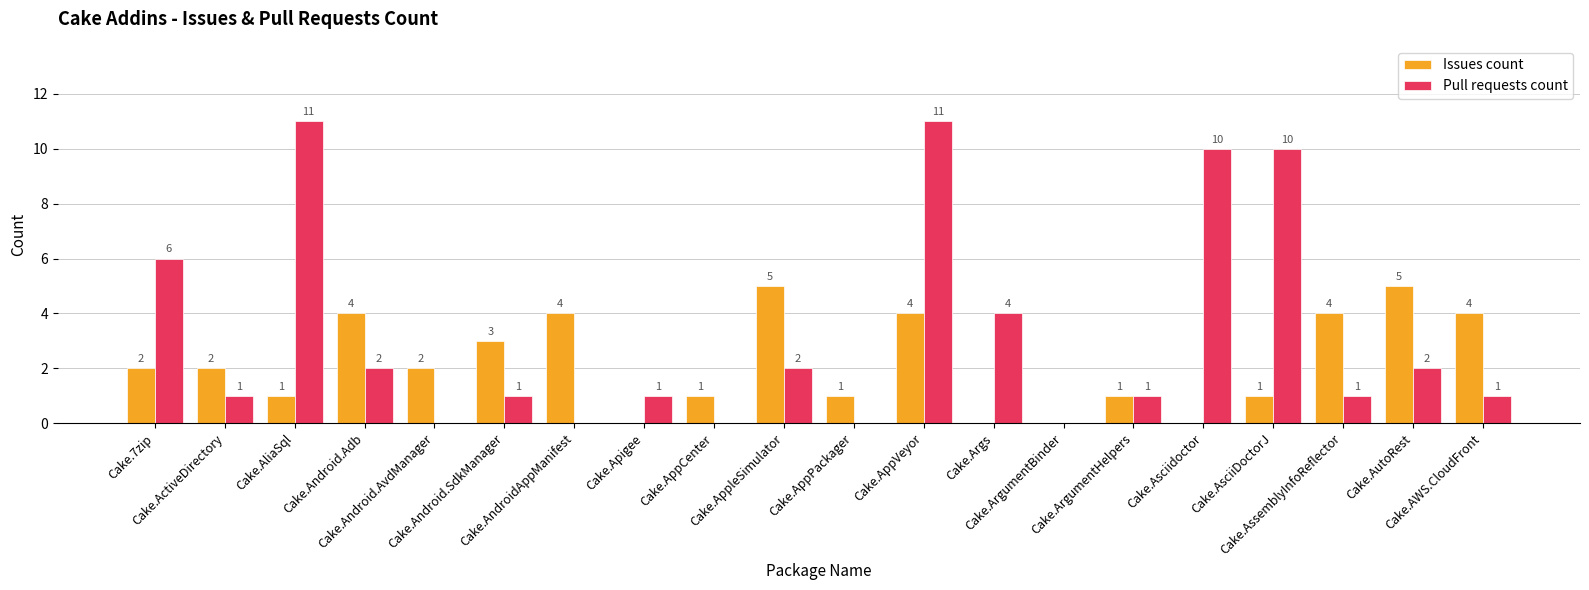

What is the highest value of the Pull requests count series?

11